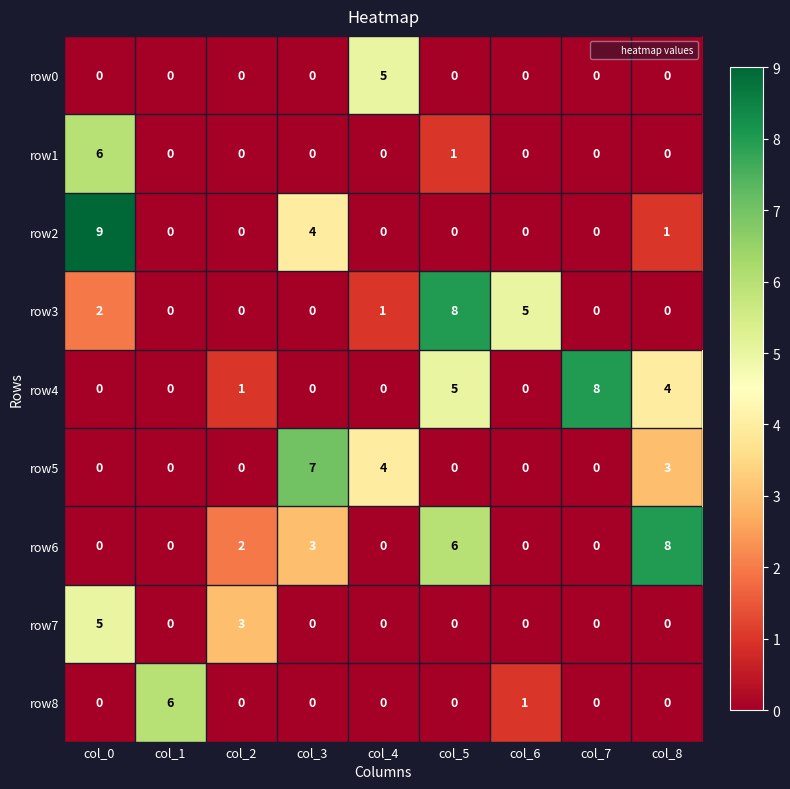

What is the spread (max minus min) of values at col_7?

8